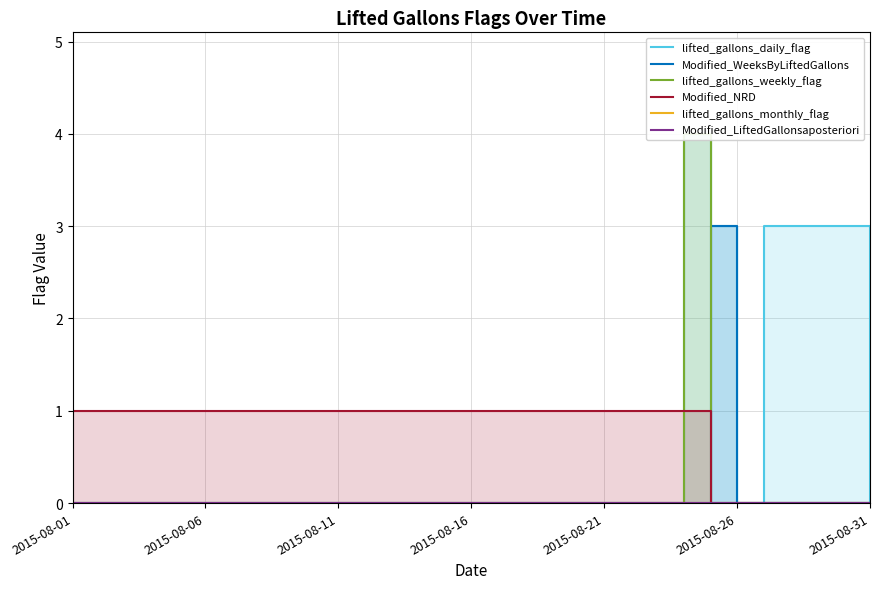

The Modified_NRD series shows 2 at 2015-08-06. True or false?

False